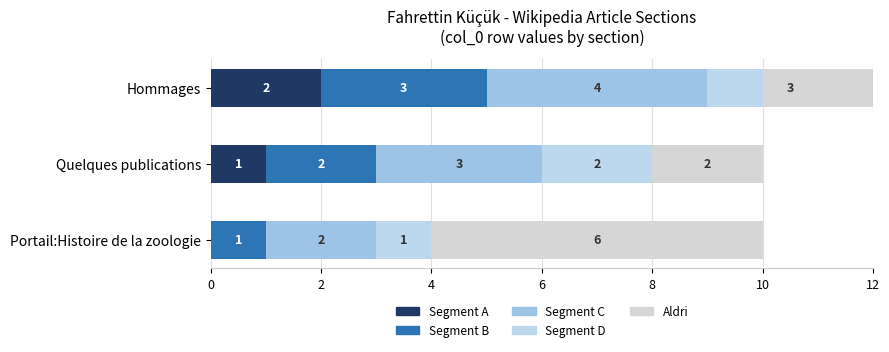

Count the Segment C values in the range 2 to 4.

3